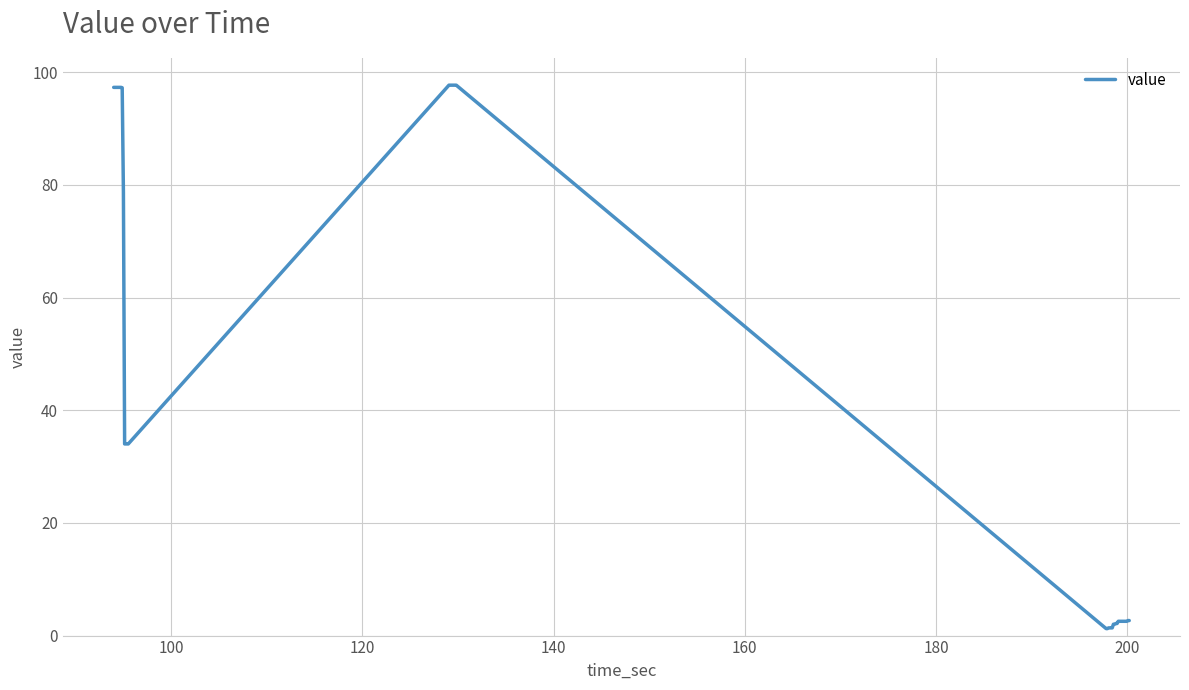

What is the greatest value displayed?

97.7